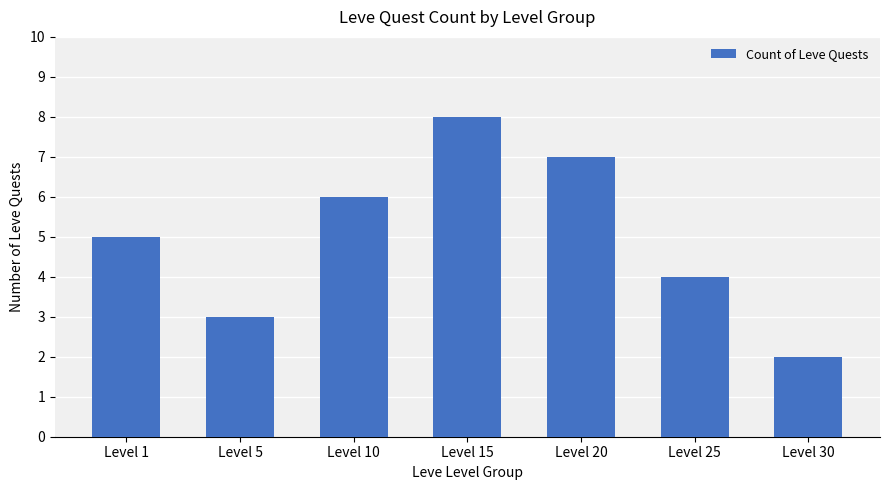

At which label is the value closest to 5?

Level 1